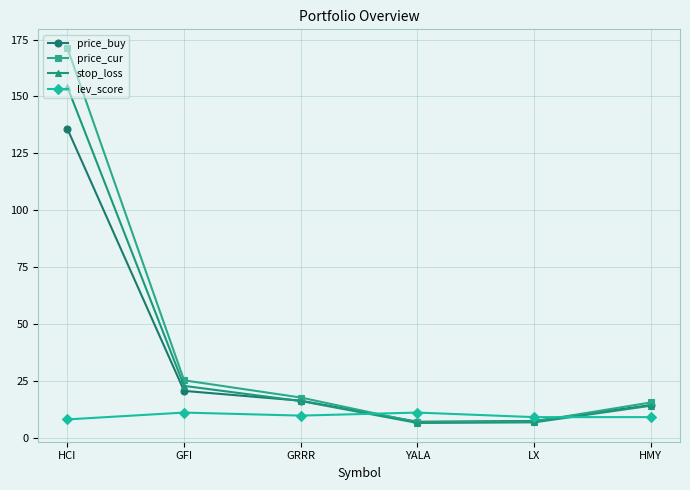

Does the chart display data point markers on the line(s)?

Yes